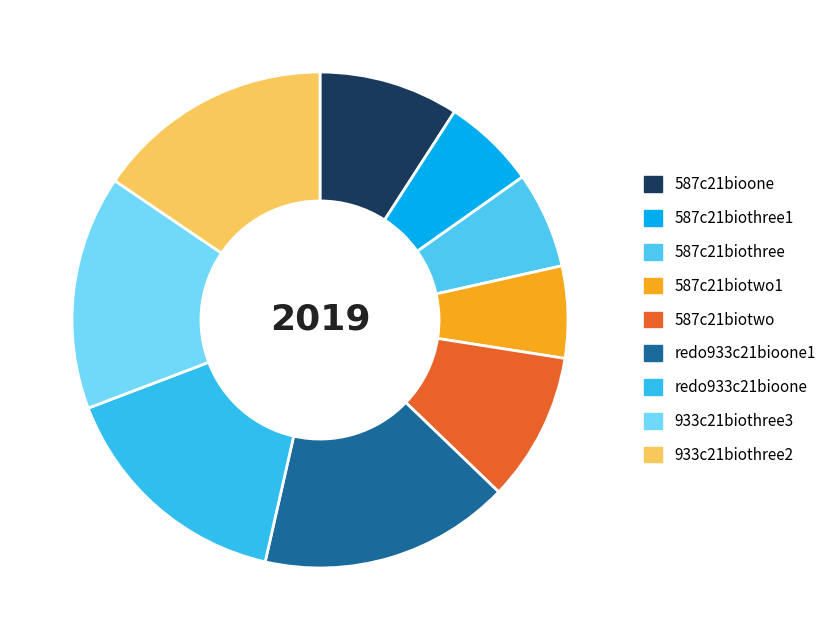

How many segments does this pie chart have?

9